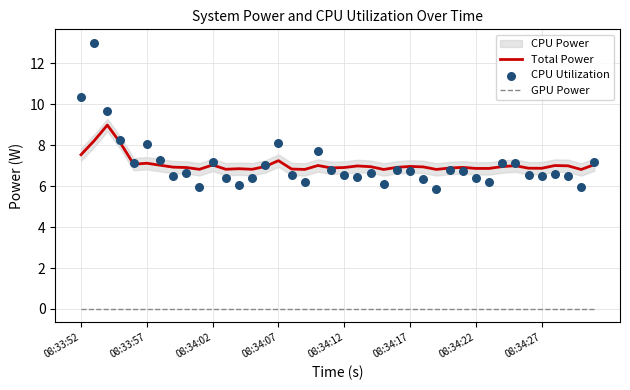

Which series reaches the minimum Y coordinate?

GPU Power